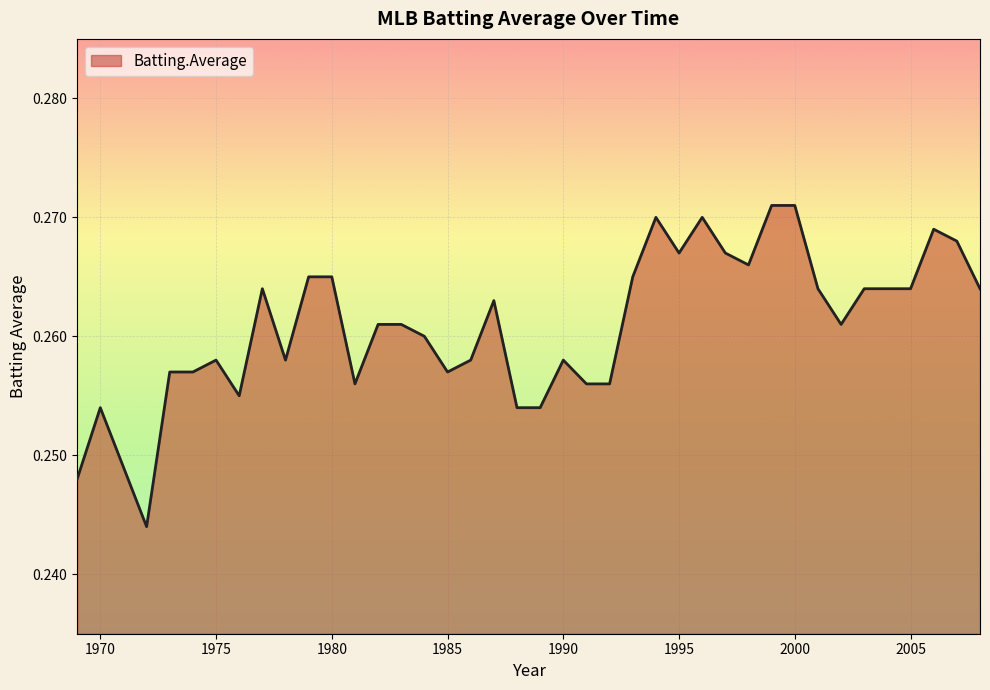

How many lines are shown in the chart?

1